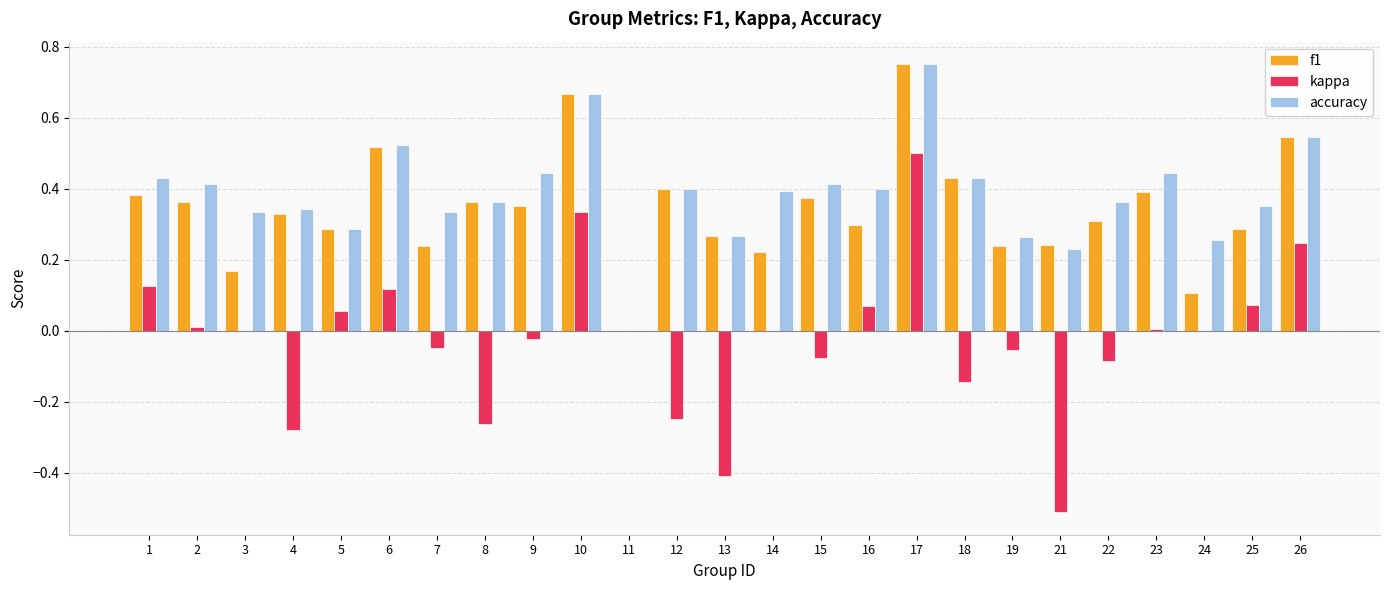

Which category has the highest value in the f1 series?

17